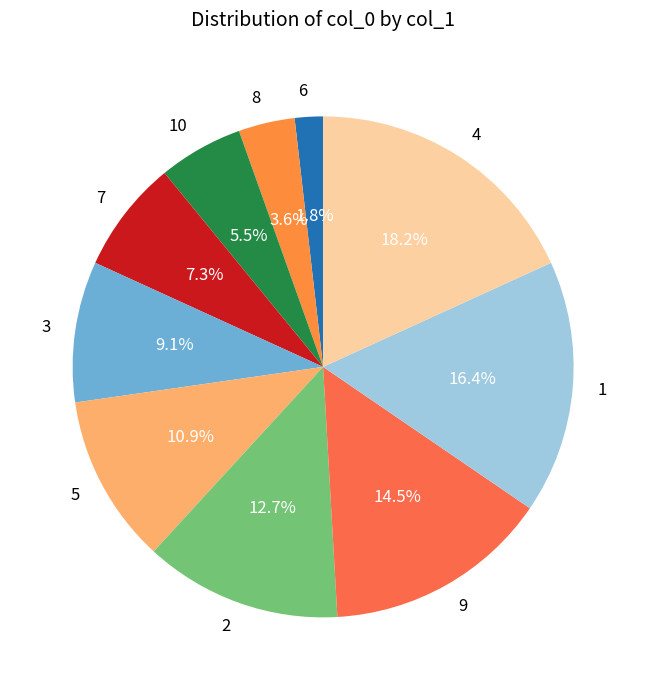

How many slices are in this pie chart?

10